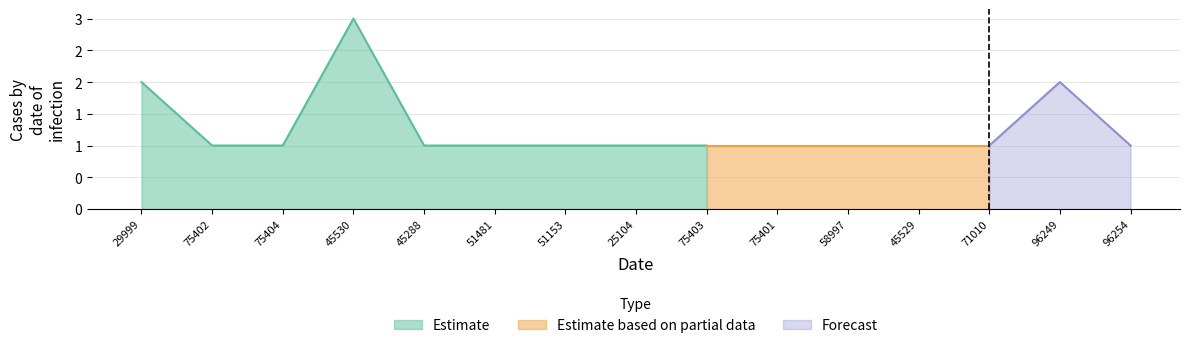

What position from the left is 75401?

10